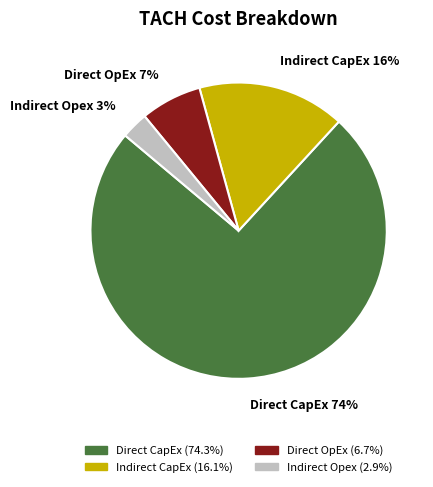

How many slices are in this pie chart?

4